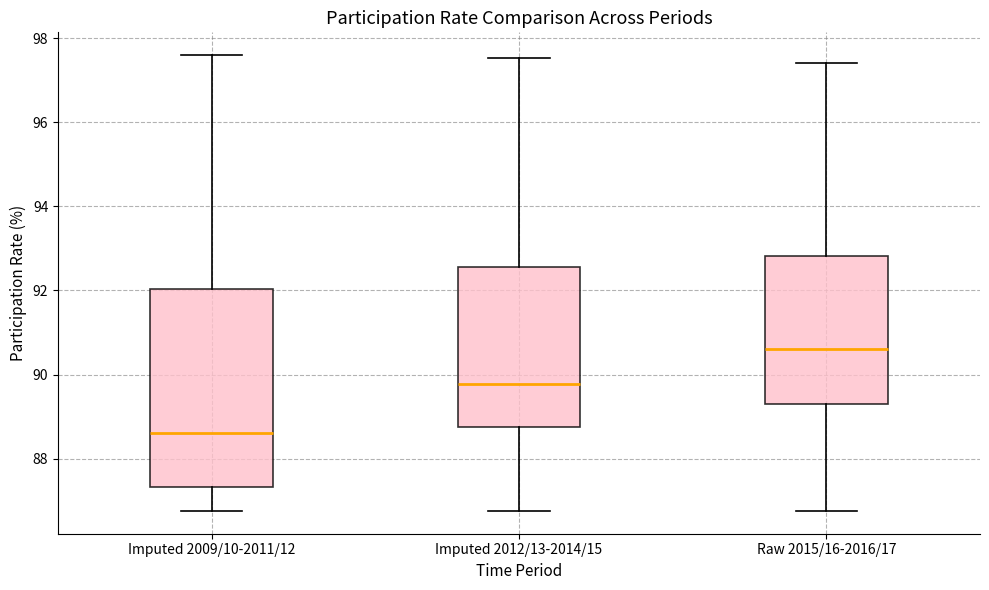

Comparing the boxes themselves (not the whiskers), which one is the tallest?

Imputed 2009/10-2011/12